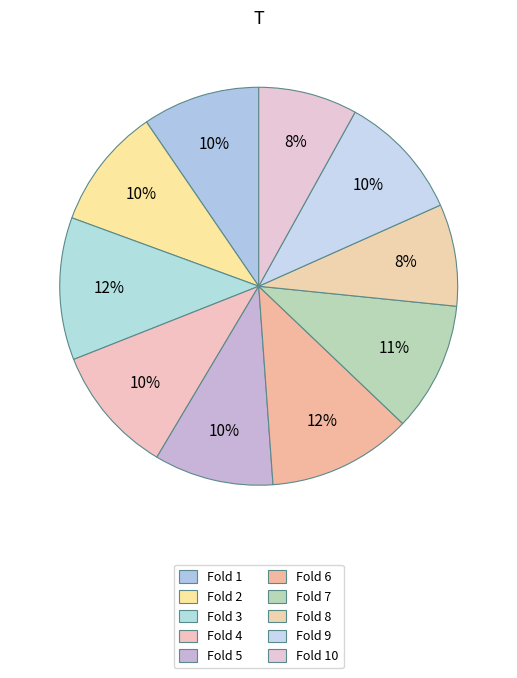

How many segments does this pie chart have?

10